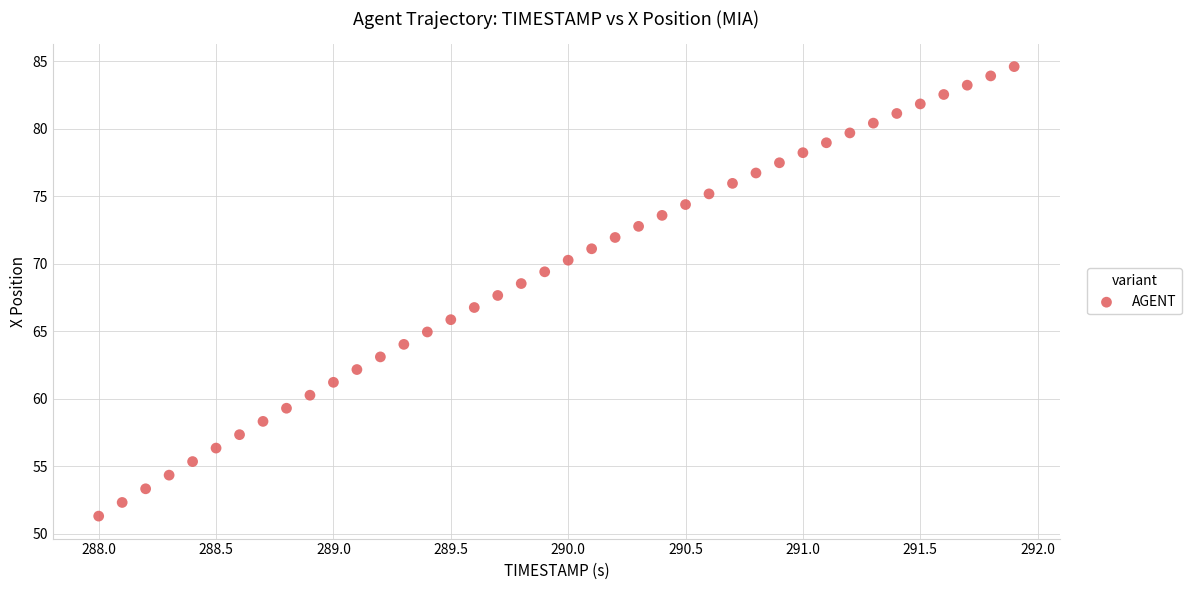

What is the range of Y values (max minus min)?

33.3